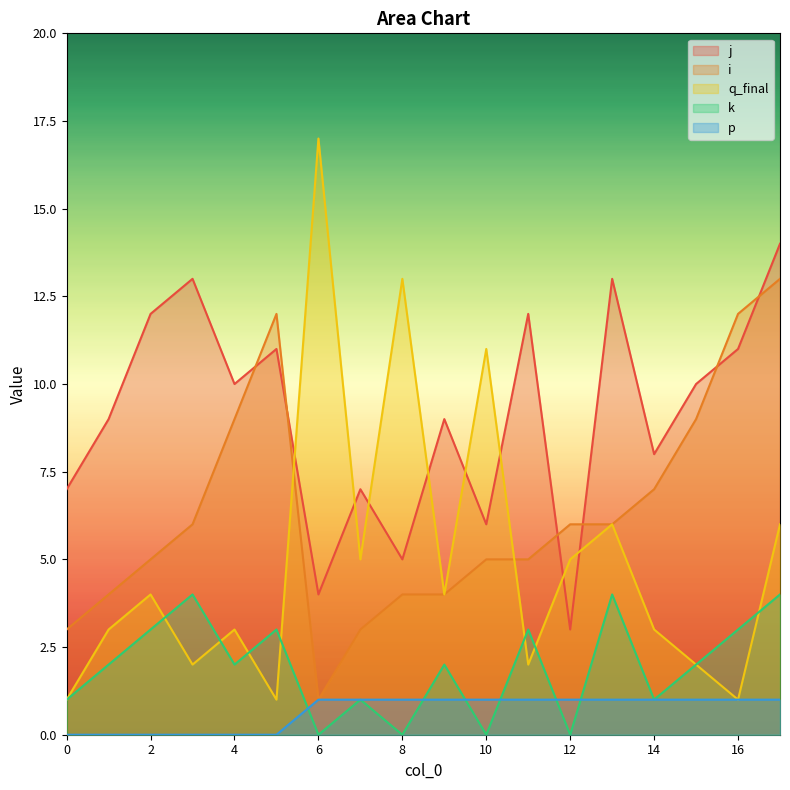

List the series in order of their peak value, highest first.

q_final, j, i, k, p